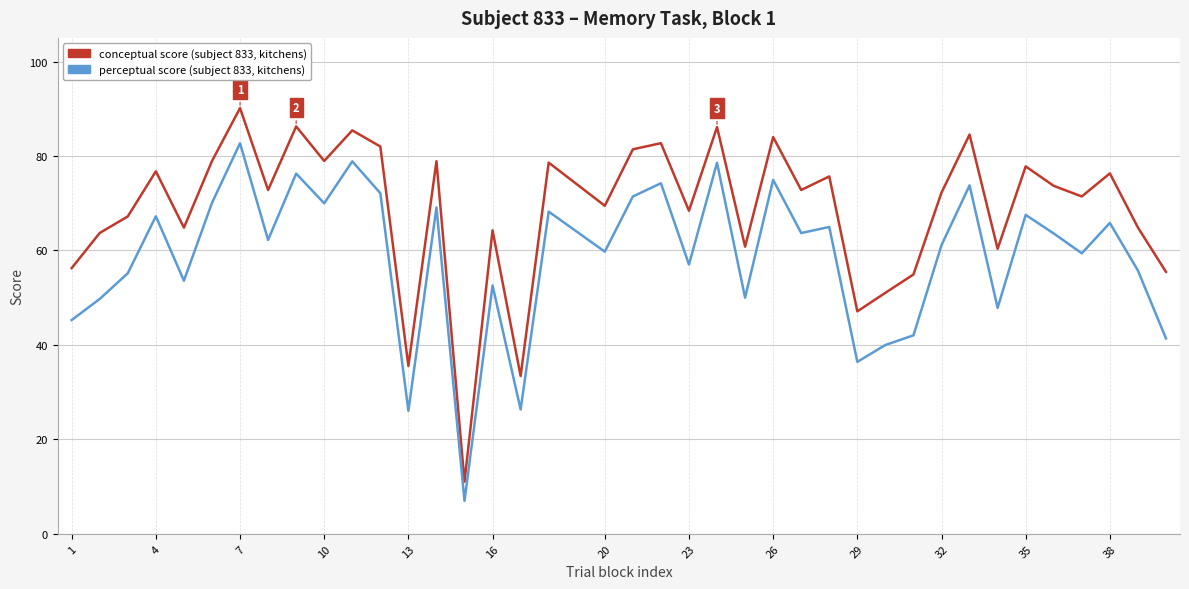

What is the greatest value displayed?

90.1